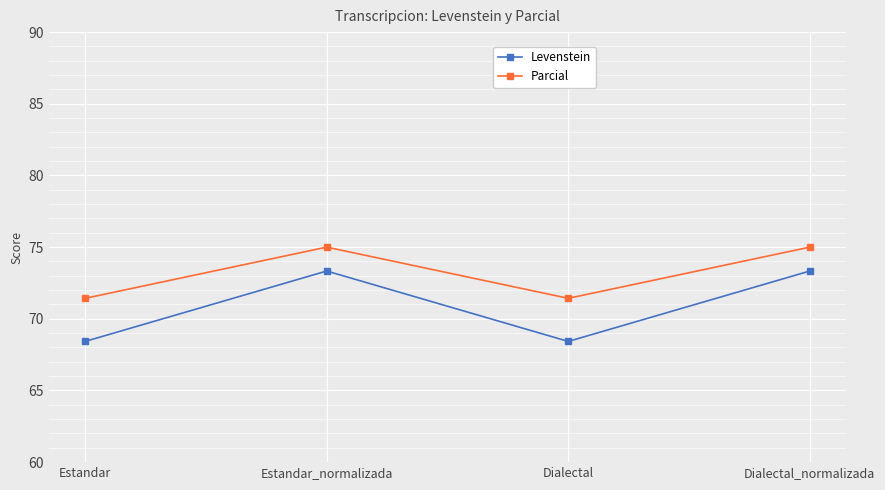

Which series has the largest total across all categories?

Parcial